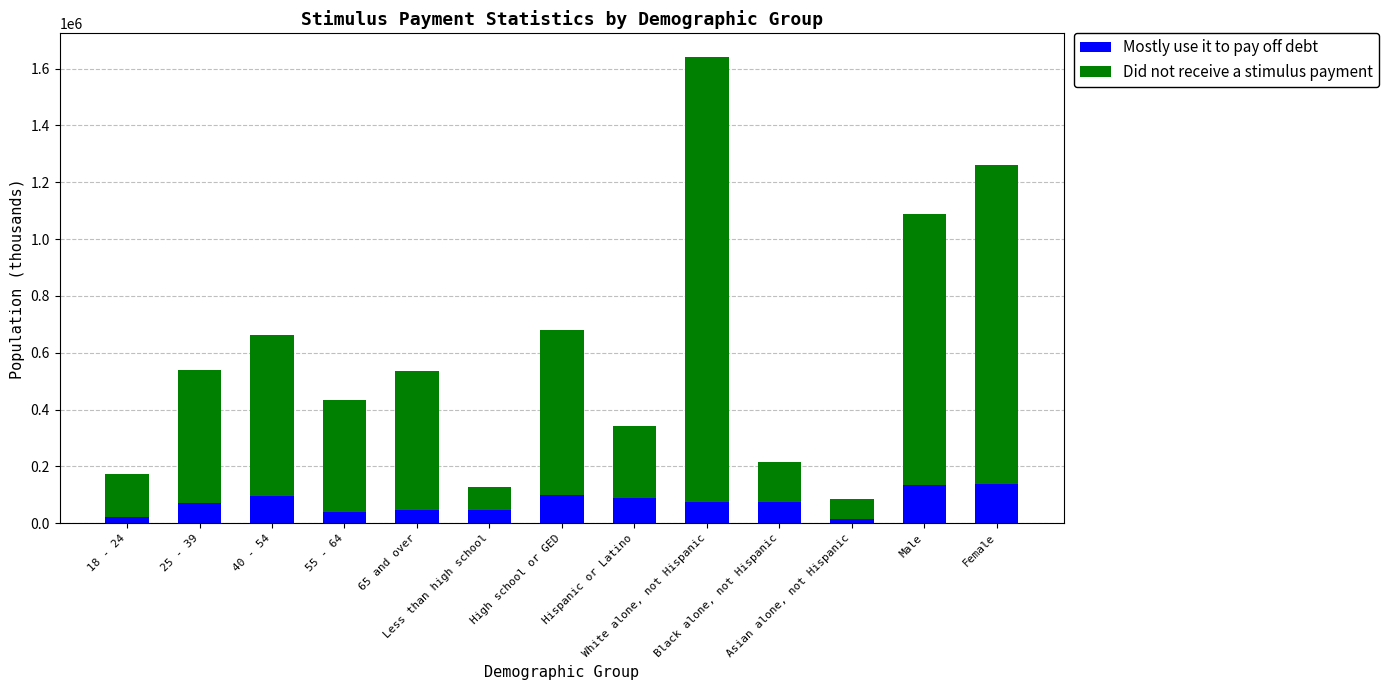

What is the maximum value for Mostly use it to pay off debt?

137510